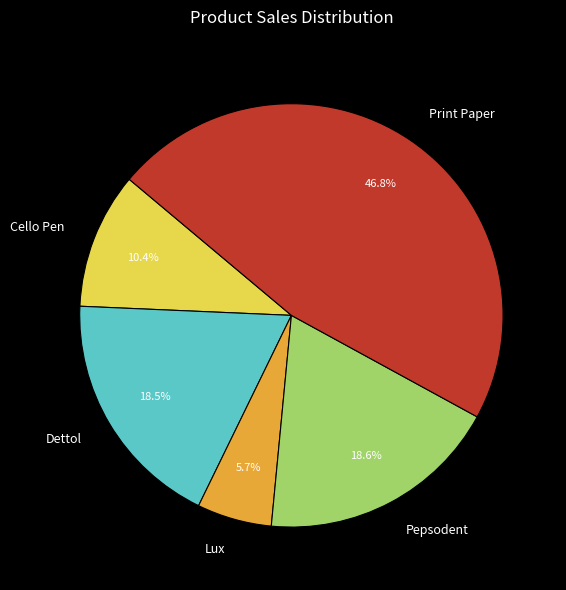

Which slice is the largest?

Print Paper